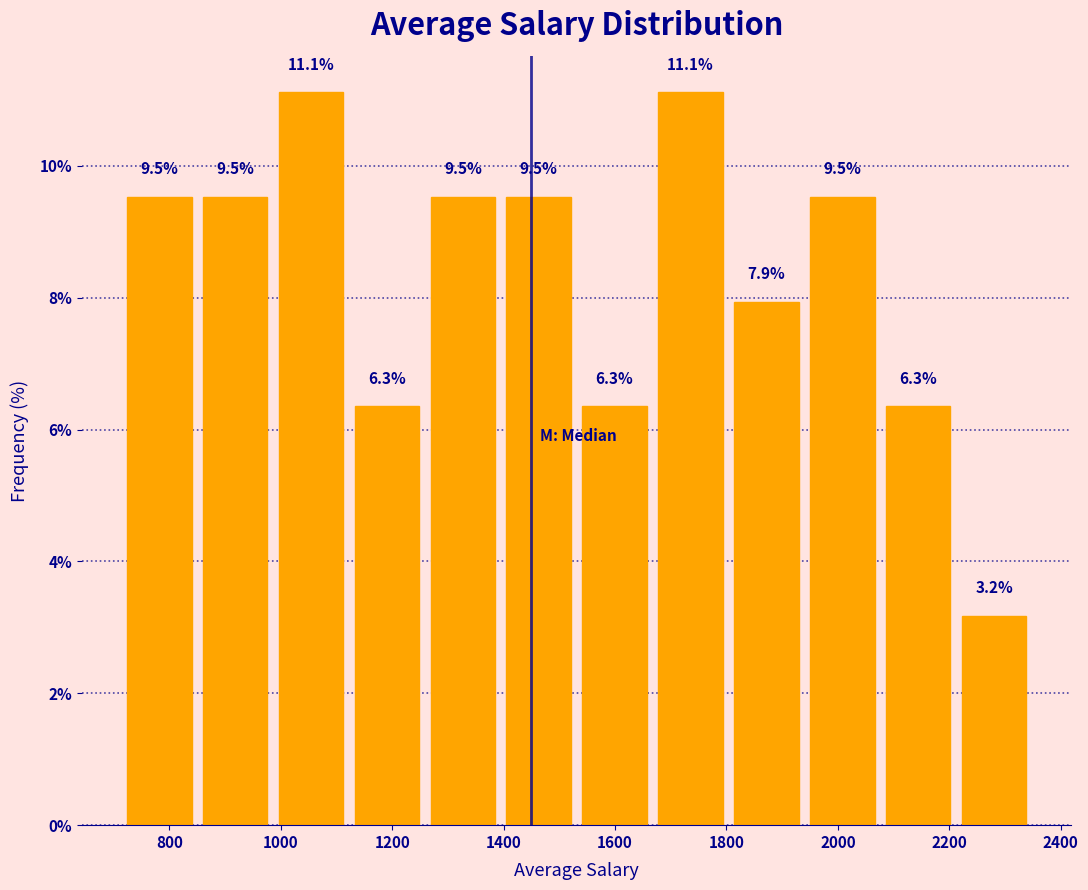

How tall is the bar that spans 980 to 1120 on the x-axis? The bar edges are not printed on the chart, so give them approximately, as read against the axis.

11.1